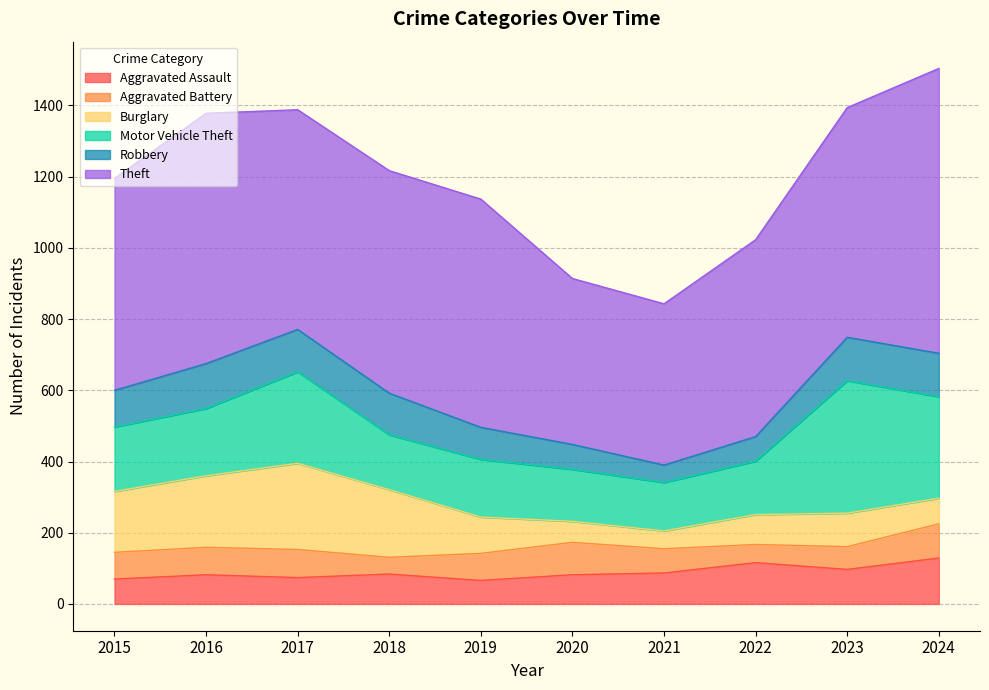

True or false: Aggravated Assault and Robbery intersect in this chart.

True